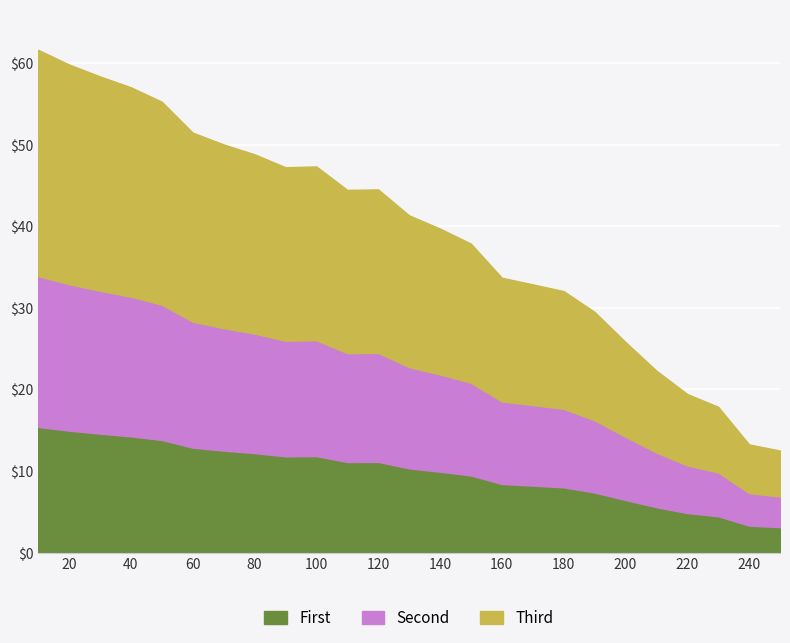

At which label does the data first exceed 10?

10